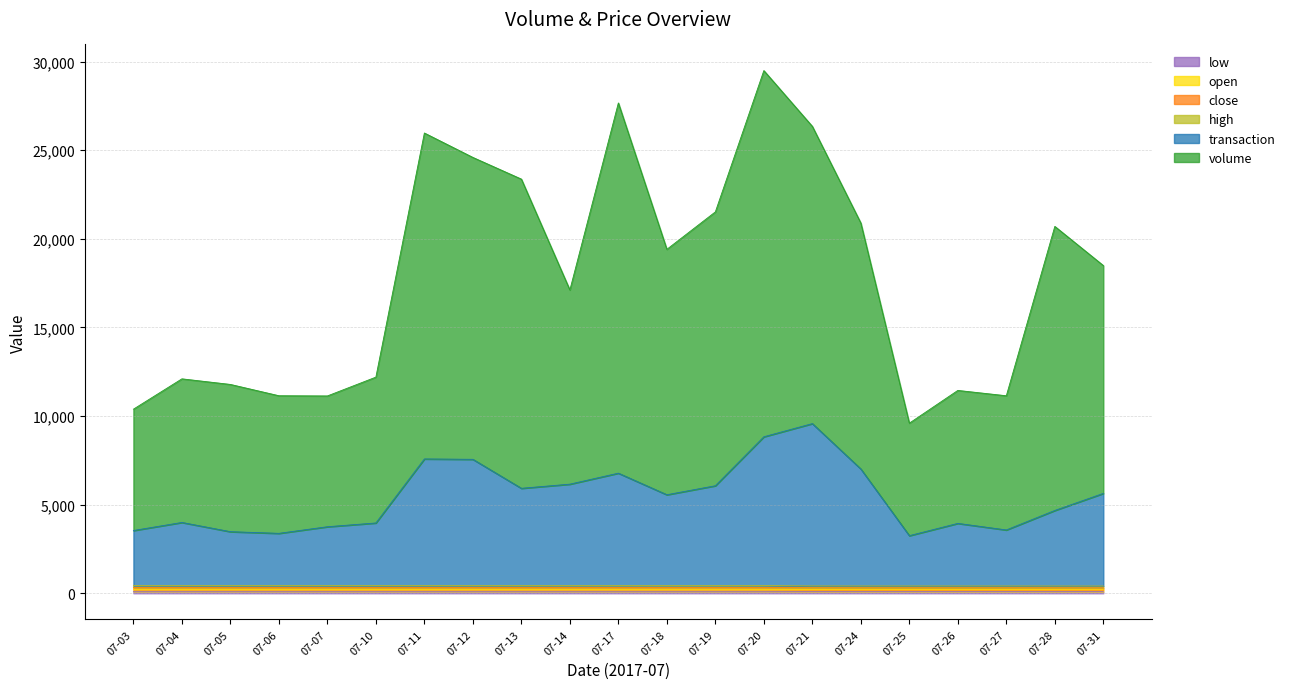

What is the maximum value for low?

109.5